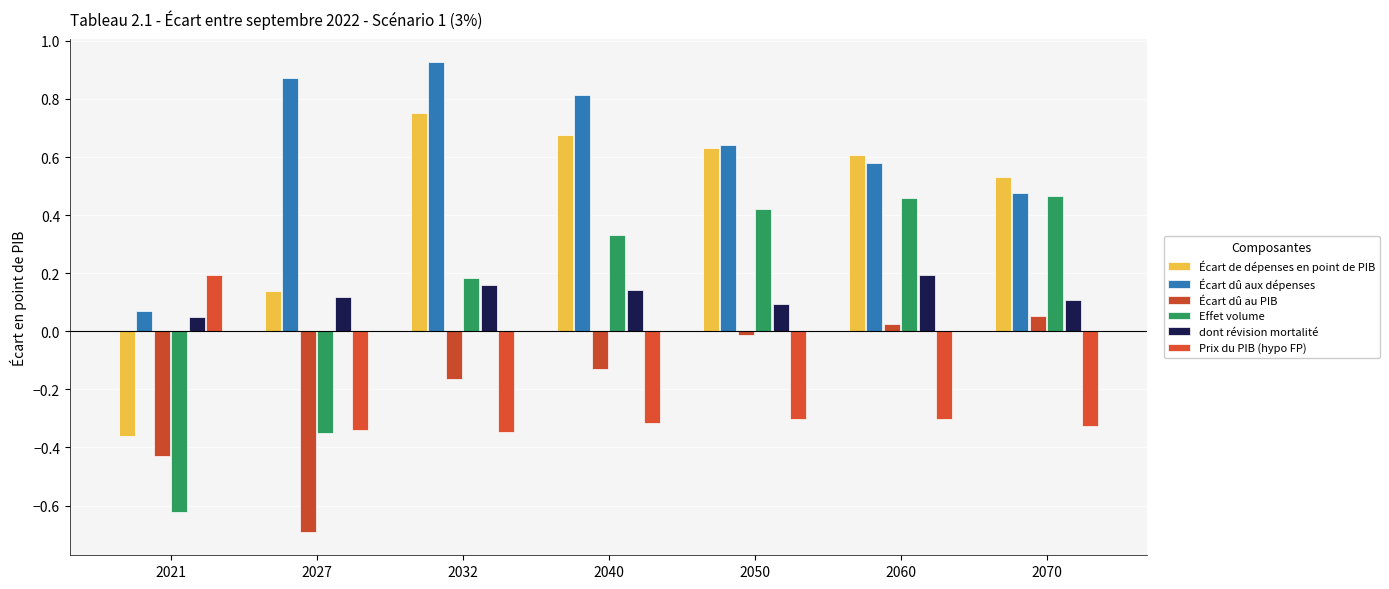

What is the value of the Effet volume bar at the 7th from the left?

0.5